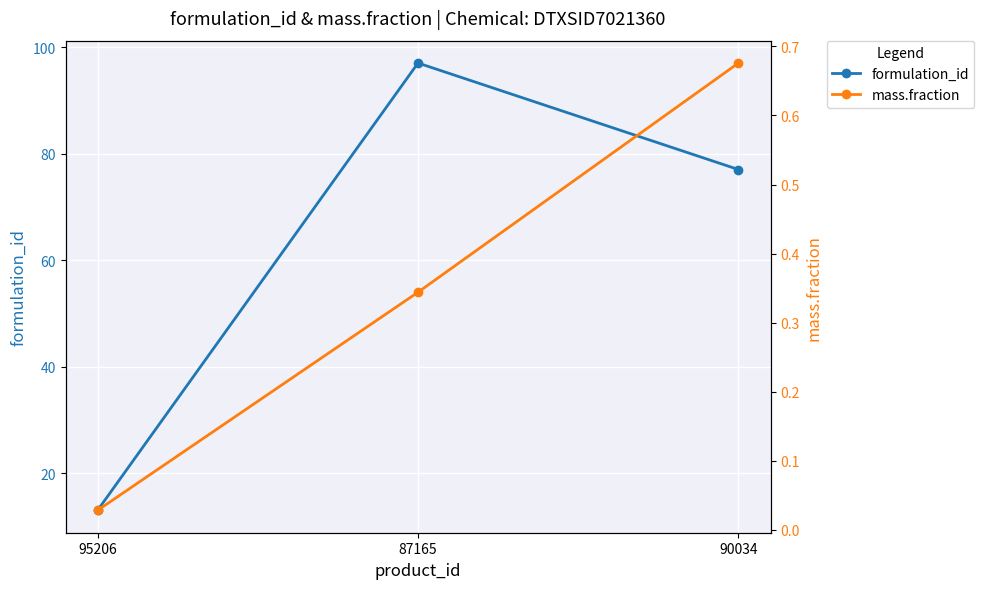

Which category has the lowest value in the formulation_id series?

95206